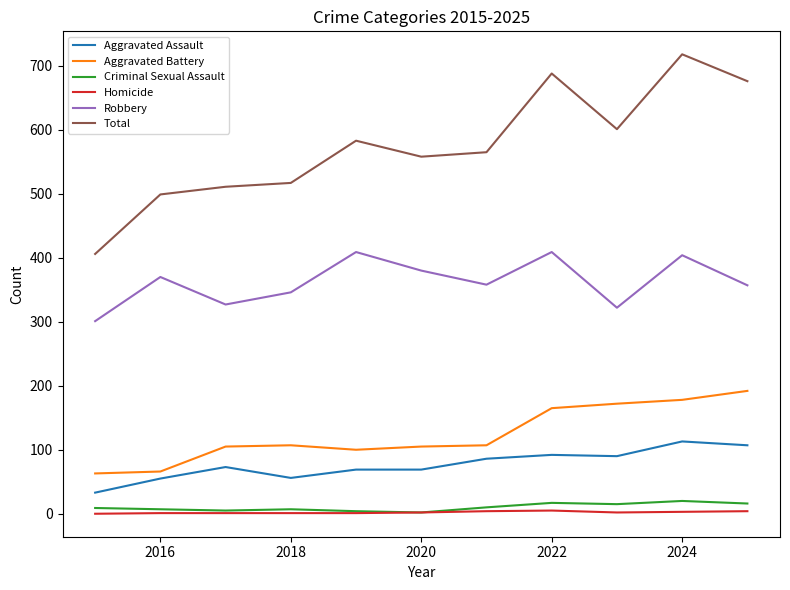

What is the sum of all Aggravated Battery values?

1360